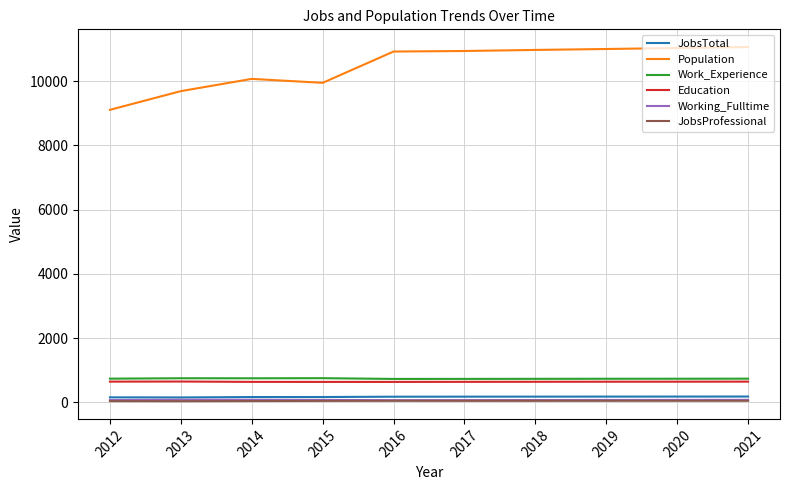

Is the value of JobsTotal at 2018 greater than the value of Education at 2017?

No